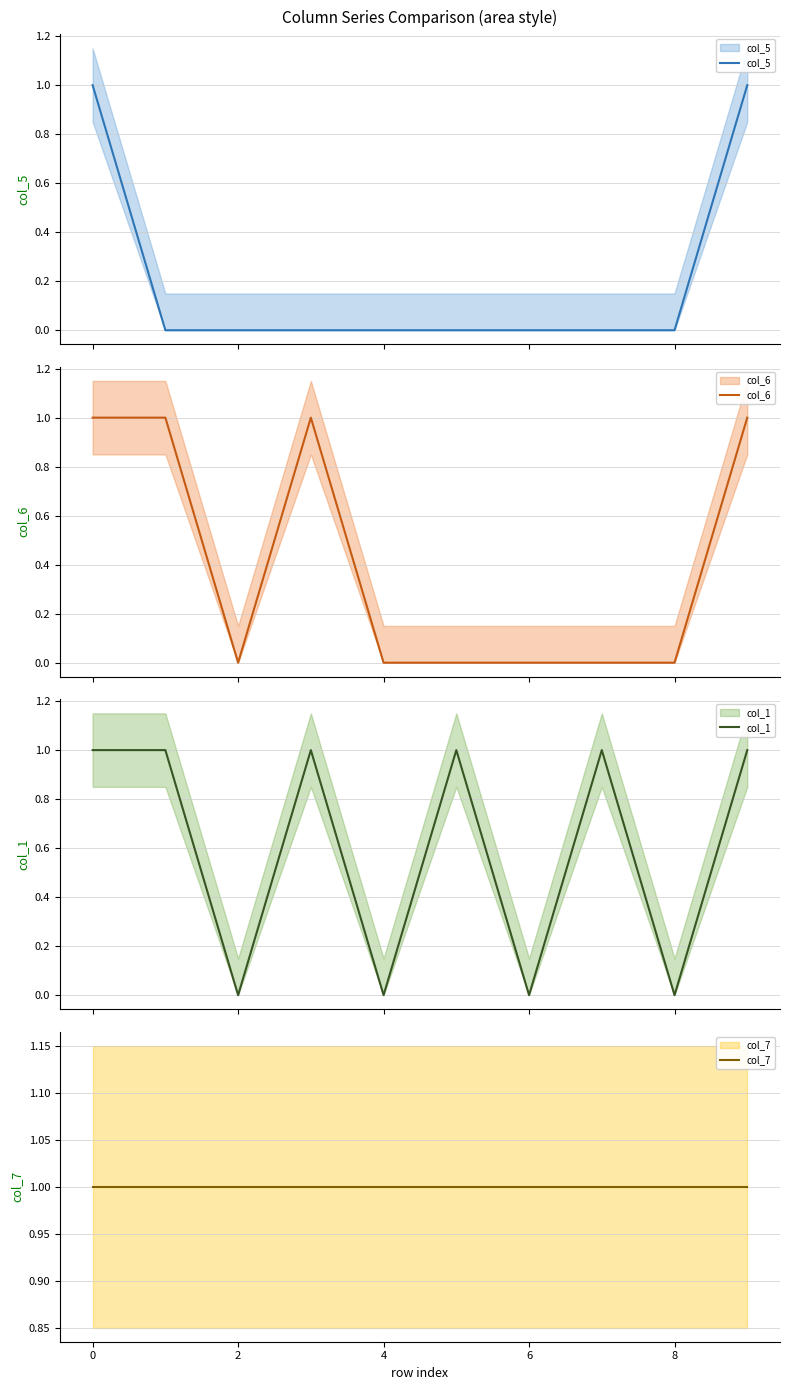

List the series in order of their peak value, highest first.

col_5, col_6, col_1, col_7